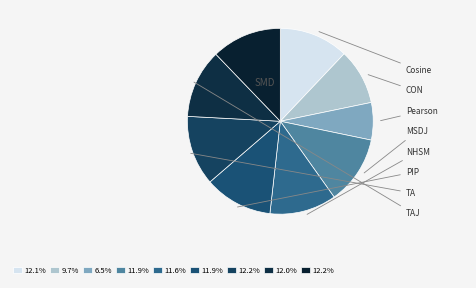

Does TAJ account for over 50% of the chart?

No